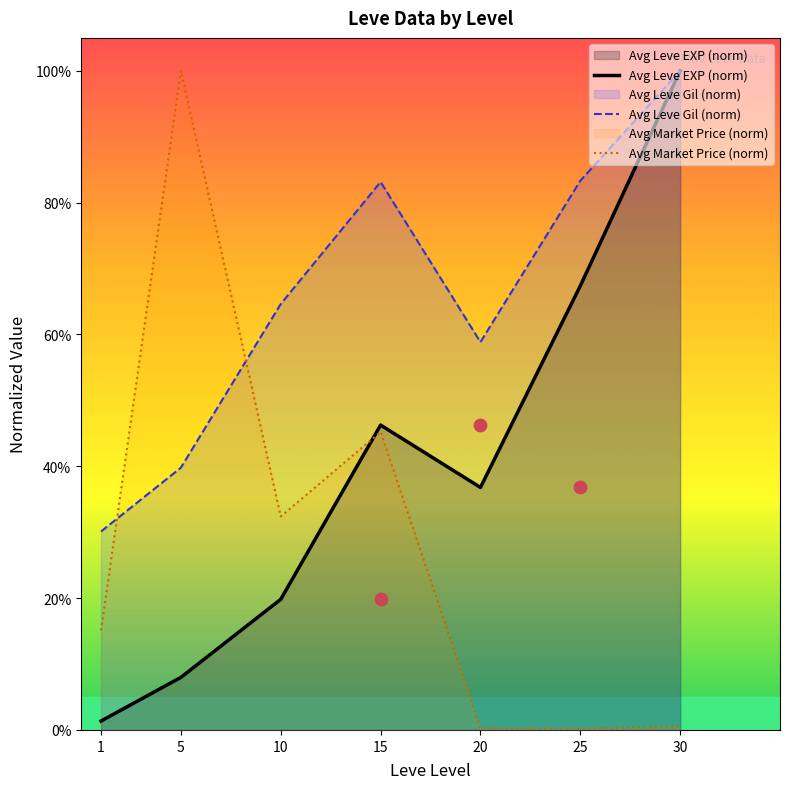

What are all the series names shown in the legend?

Avg Leve EXP (norm), Avg Leve Gil (norm), Avg Market Price (norm)